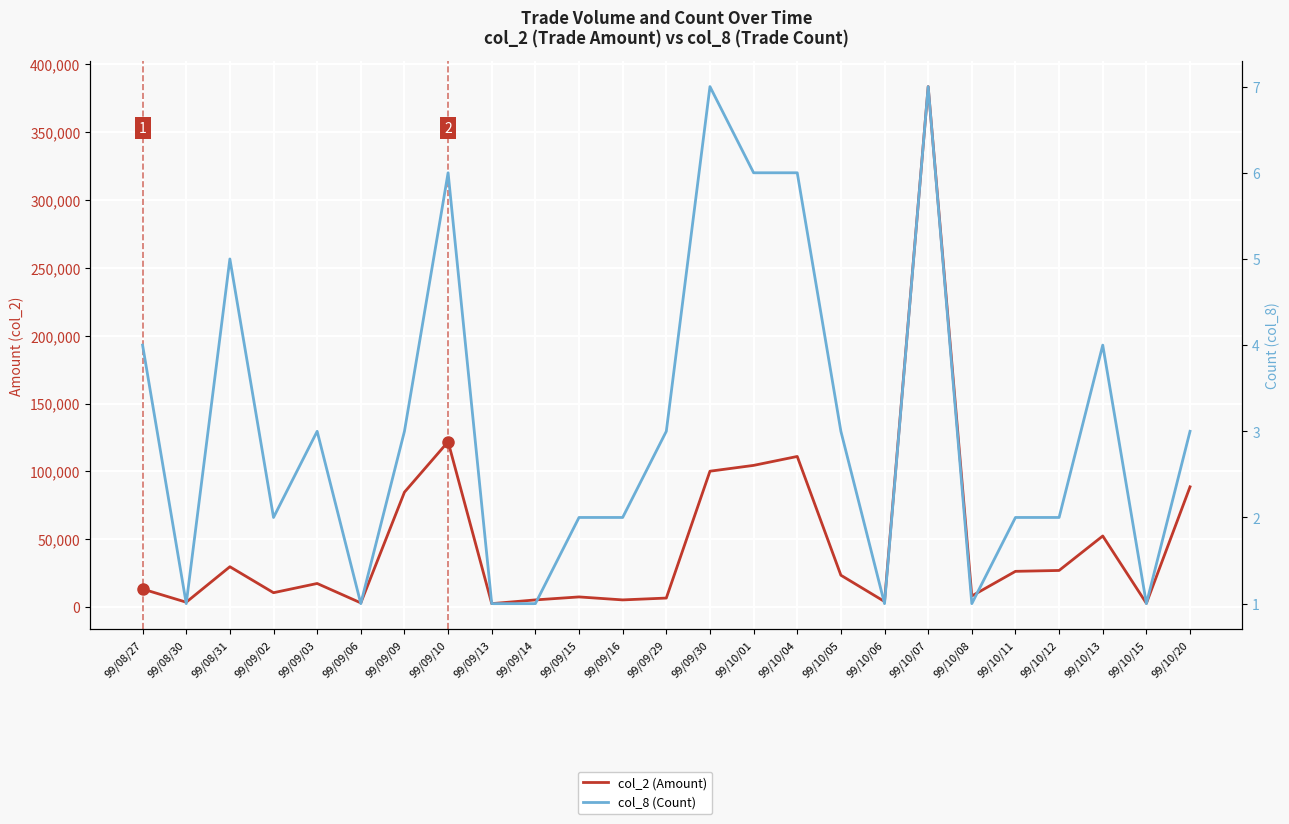

How many distinct data groups are displayed?

2